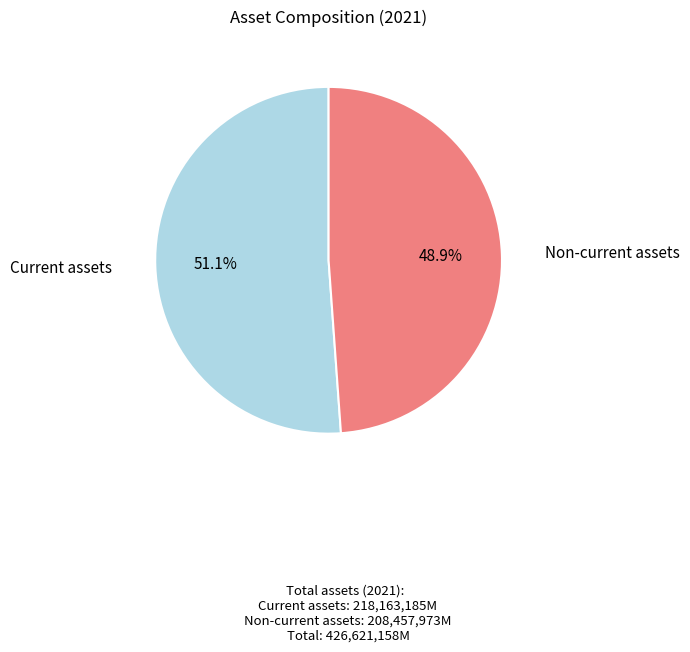

To the nearest percent, what is the difference between the largest and smallest slice percentages?

2%